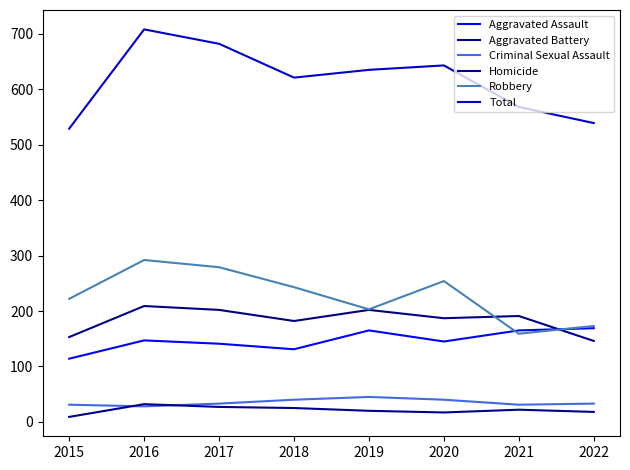

Is it true that Criminal Sexual Assault equals 45 at 2019?

True